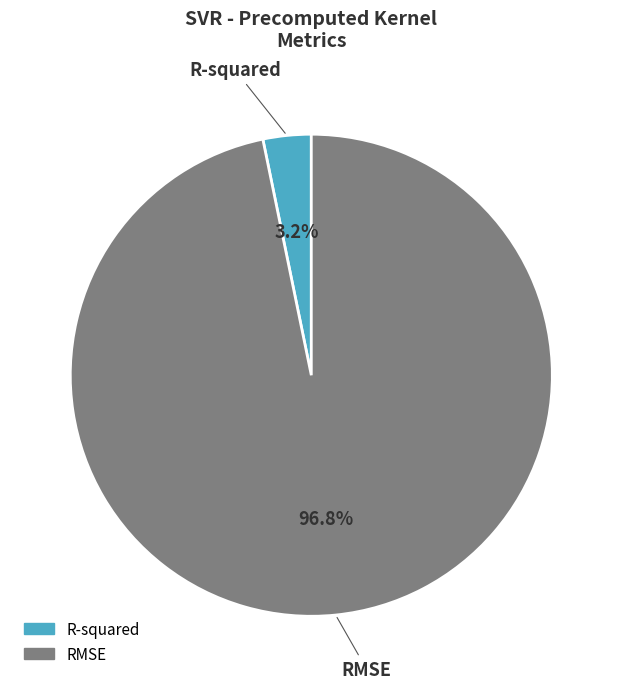

Is it true that RMSE is 97% of the pie?

True